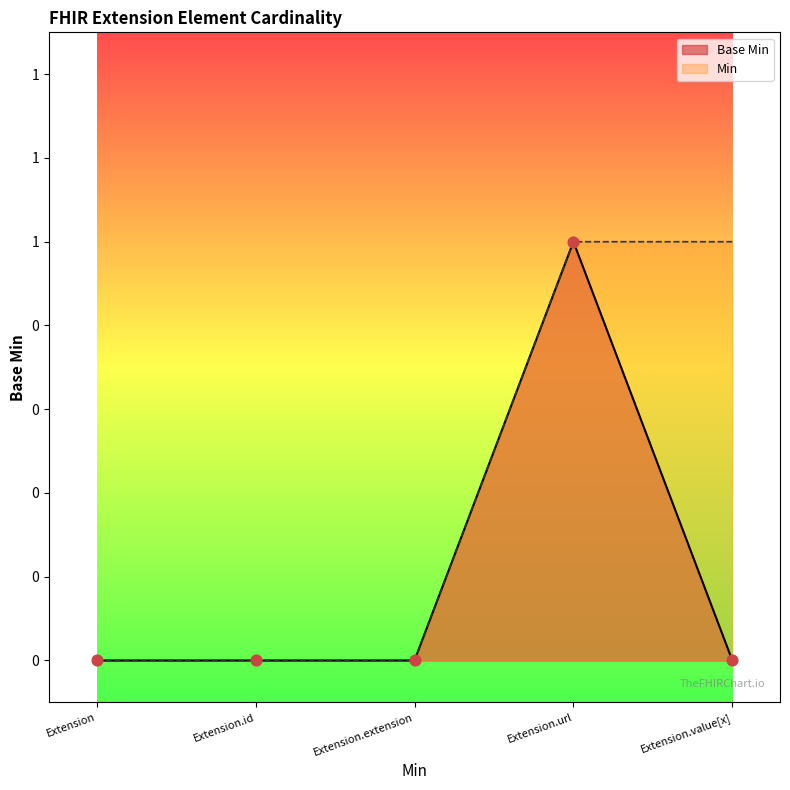

At how many categories does at least one series exceed 0?

2